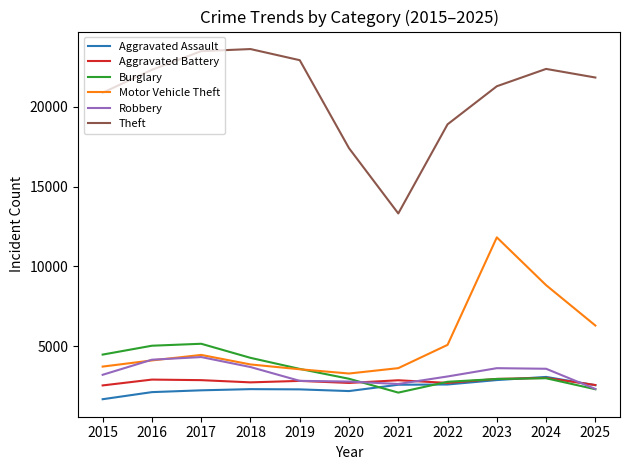

True or false: Aggravated Assault has a value of 1652 at 2024.

False